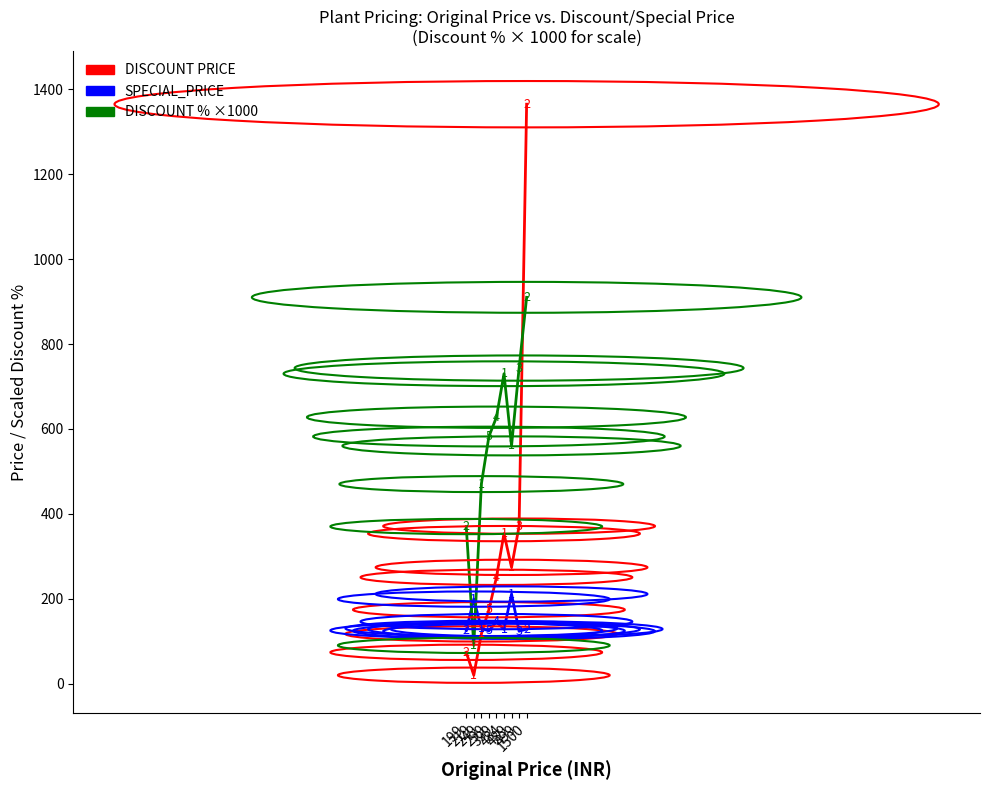

What is the maximum value shown in the chart?

1365.0